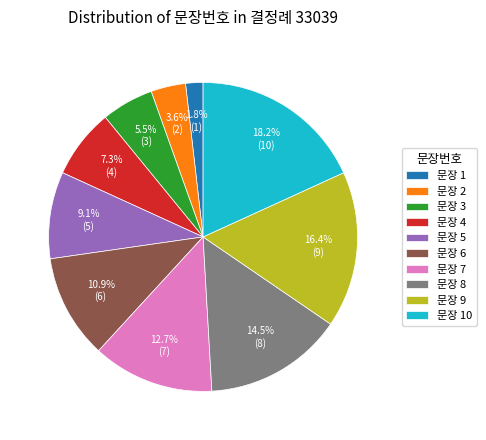

What is the largest slice in the pie chart?

문장 10